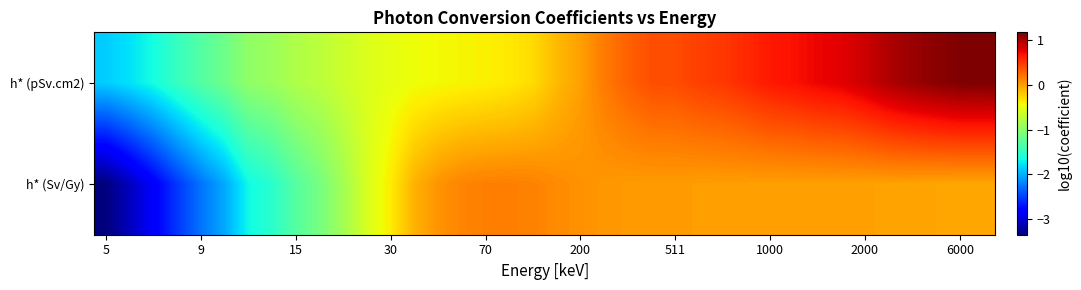

Reading right to left, list all the values displayed in this chart.

h* (pSv.cm2): 1.2	1.2	1.1	1.1	1.0	0.9	0.8	0.7	0.7	0.7	0.6	0.5	0.5	0.4	0.4	0.3	0.2	0.0	-0.1	-0.3	-0.4	-0.4	-0.4	-0.4	-0.5	-0.5	-0.6	-0.6	-0.7	-0.8	-0.9	-1.0	-1.2	-1.3	-1.5	-1.6	-1.8	-1.9
h* (Sv/Gy): -0.0	-0.0	-0.0	-0.0	-0.0	-0.0	-0.0	0.0	0.0	0.0	0.0	0.0	0.0	0.0	0.0	0.0	0.0	0.1	0.1	0.1	0.2	0.2	0.1	0.1	-0.1	-0.4	-0.6	-0.9	-1.1	-1.3	-1.5	-1.7	-2.0	-2.3	-2.5	-2.8	-3.1	-3.4